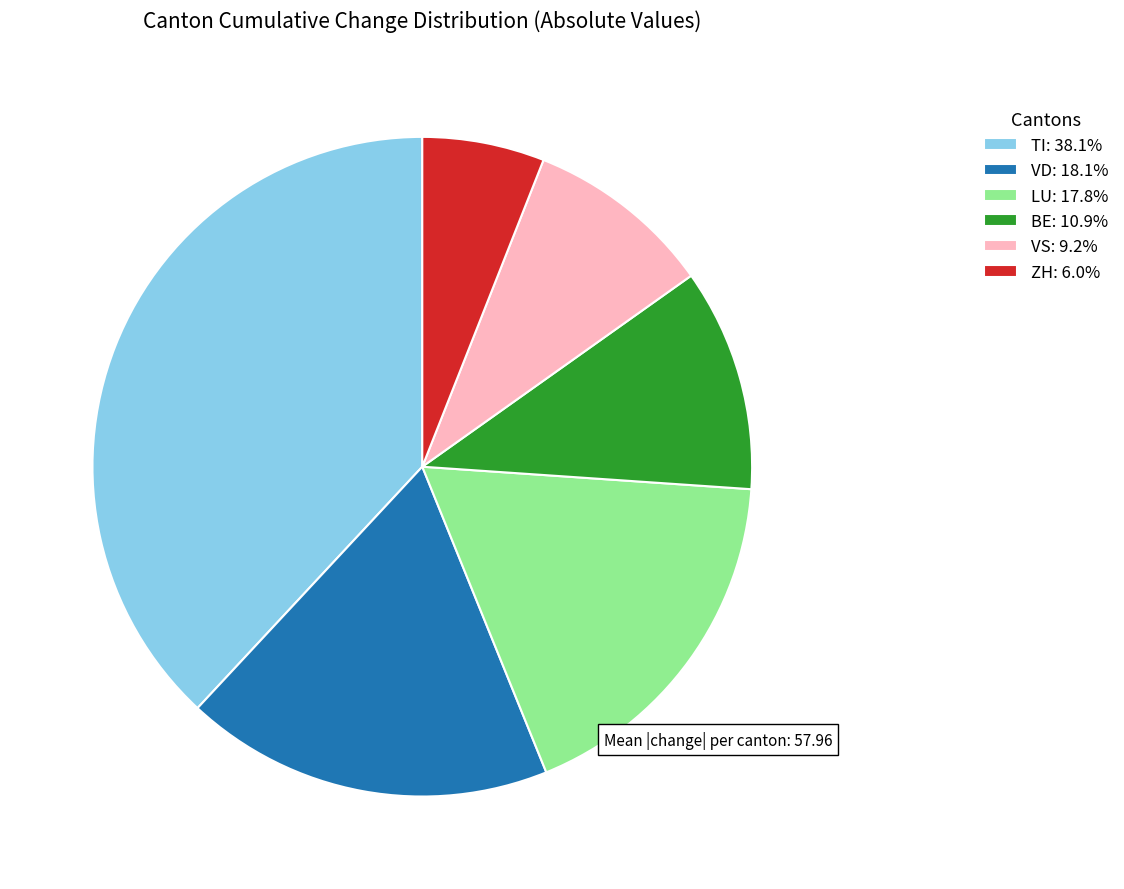

Approximately how many times larger is the value at VS: 9.2% compared to LU: 17.8%?

0.5